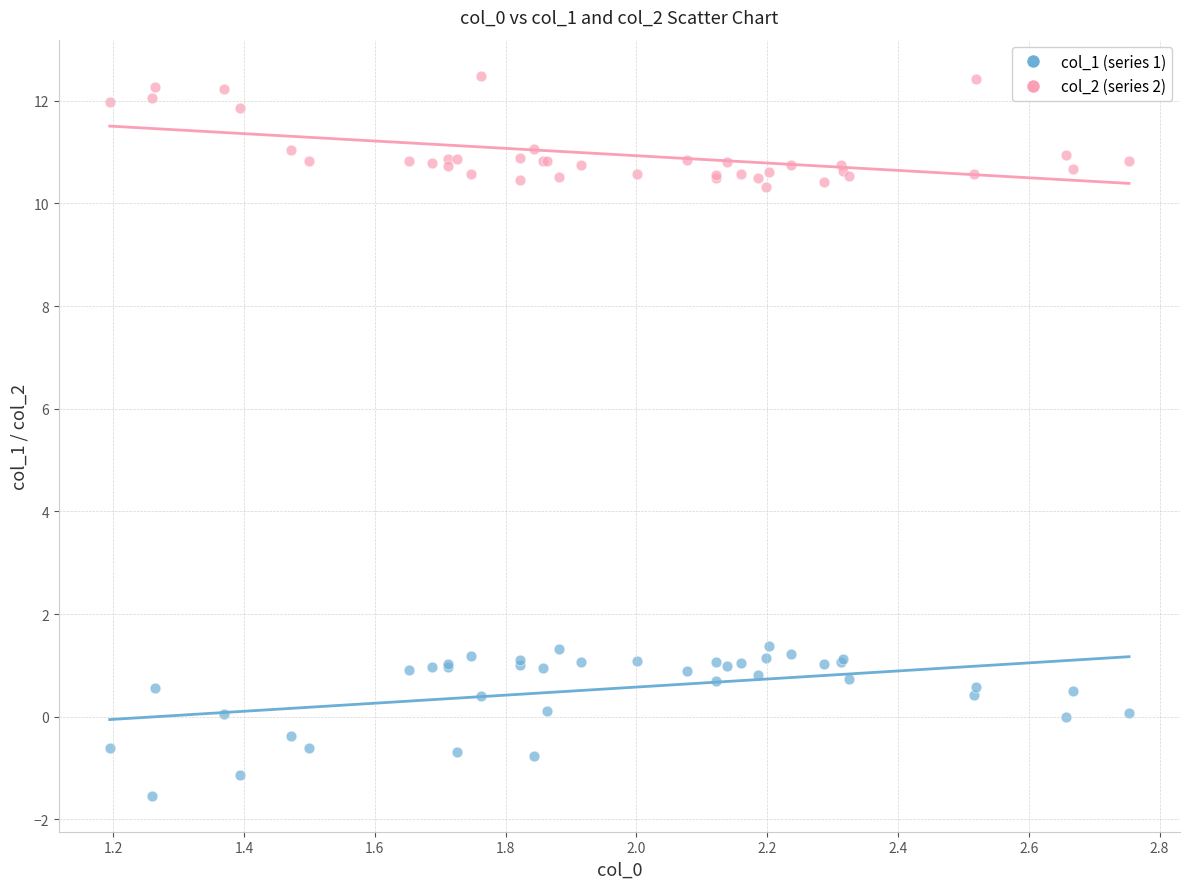

Which series has the widest spread of Y values?

col_1 (series 1)